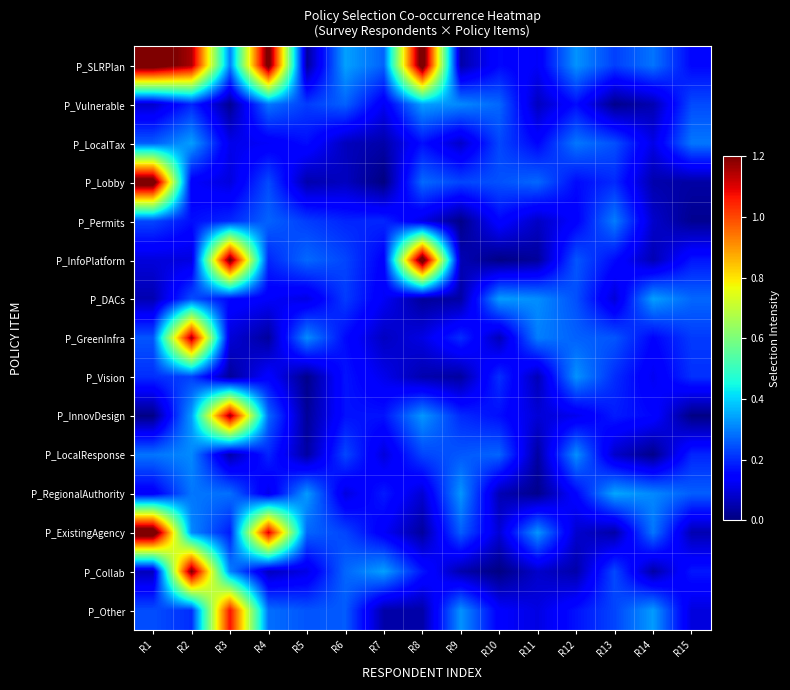

Reading left to right, list all the values displayed in this chart.

P_SLRPlan: R1=1.3	R2=1.2	R3=0.3	R4=1.2	R5=0.0	R6=0.3	R7=0.3	R8=1.3	R9=0.0	R10=0.2	R11=0.1	R12=0.3	R13=0.2	R14=0.3	R15=0.2
P_Vulnerable: R1=0.1	R2=0.2	R3=0.0	R4=0.3	R5=0.2	R6=0.3	R7=0.1	R8=0.3	R9=0.3	R10=0.3	R11=0.1	R12=0.2	R13=0.0	R14=0.1	R15=0.2
P_LocalTax: R1=0.3	R2=0.3	R3=0.1	R4=0.1	R5=0.2	R6=0.1	R7=0.0	R8=0.2	R9=0.1	R10=0.2	R11=0.2	R12=0.3	R13=0.2	R14=0.1	R15=0.3
P_Lobby: R1=1.3	R2=0.1	R3=0.1	R4=0.2	R5=0.0	R6=0.1	R7=0.0	R8=0.3	R9=0.2	R10=0.2	R11=0.3	R12=0.2	R13=0.2	R14=0.0	R15=0.0
P_Permits: R1=0.2	R2=0.2	R3=0.2	R4=0.3	R5=0.2	R6=0.2	R7=0.2	R8=0.1	R9=0.0	R10=0.2	R11=0.1	R12=0.1	R13=0.3	R14=0.1	R15=0.0
P_InfoPlatform: R1=0.1	R2=0.1	R3=1.2	R4=0.2	R5=0.3	R6=0.2	R7=0.1	R8=1.3	R9=0.1	R10=0.0	R11=0.0	R12=0.3	R13=0.2	R14=0.1	R15=0.2
P_DACs: R1=0.1	R2=0.2	R3=0.2	R4=0.1	R5=0.1	R6=0.2	R7=0.1	R8=0.0	R9=0.0	R10=0.3	R11=0.3	R12=0.2	R13=0.1	R14=0.3	R15=0.3
P_GreenInfra: R1=0.3	R2=1.2	R3=0.1	R4=0.0	R5=0.3	R6=0.2	R7=0.1	R8=0.1	R9=0.2	R10=0.1	R11=0.3	R12=0.3	R13=0.3	R14=0.2	R15=0.2
P_Vision: R1=0.2	R2=0.2	R3=0.0	R4=0.1	R5=0.0	R6=0.2	R7=0.1	R8=0.1	R9=0.0	R10=0.2	R11=0.1	R12=0.3	R13=0.2	R14=0.1	R15=0.2
P_InnovDesign: R1=0.0	R2=0.3	R3=1.2	R4=0.3	R5=0.0	R6=0.2	R7=0.2	R8=0.3	R9=0.2	R10=0.2	R11=0.1	R12=0.1	R13=0.2	R14=0.2	R15=0.0
P_LocalResponse: R1=0.3	R2=0.3	R3=0.0	R4=0.2	R5=0.0	R6=0.2	R7=0.1	R8=0.2	R9=0.3	R10=0.3	R11=0.0	R12=0.3	R13=0.1	R14=0.0	R15=0.2
P_RegionalAuthority: R1=0.1	R2=0.3	R3=0.3	R4=0.1	R5=0.3	R6=0.1	R7=0.2	R8=0.1	R9=0.3	R10=0.1	R11=0.0	R12=0.2	R13=0.3	R14=0.3	R15=0.3
P_ExistingAgency: R1=1.3	R2=0.3	R3=0.2	R4=1.1	R5=0.3	R6=0.2	R7=0.1	R8=0.0	R9=0.3	R10=0.1	R11=0.3	R12=0.1	R13=0.0	R14=0.3	R15=0.1
P_Collab: R1=0.1	R2=1.2	R3=0.3	R4=0.1	R5=0.1	R6=0.3	R7=0.3	R8=0.2	R9=0.1	R10=0.0	R11=0.1	R12=0.0	R13=0.2	R14=0.0	R15=0.2
P_Other: R1=0.2	R2=0.2	R3=1.1	R4=0.3	R5=0.3	R6=0.3	R7=0.0	R8=0.0	R9=0.3	R10=0.1	R11=0.1	R12=0.2	R13=0.2	R14=0.3	R15=0.1